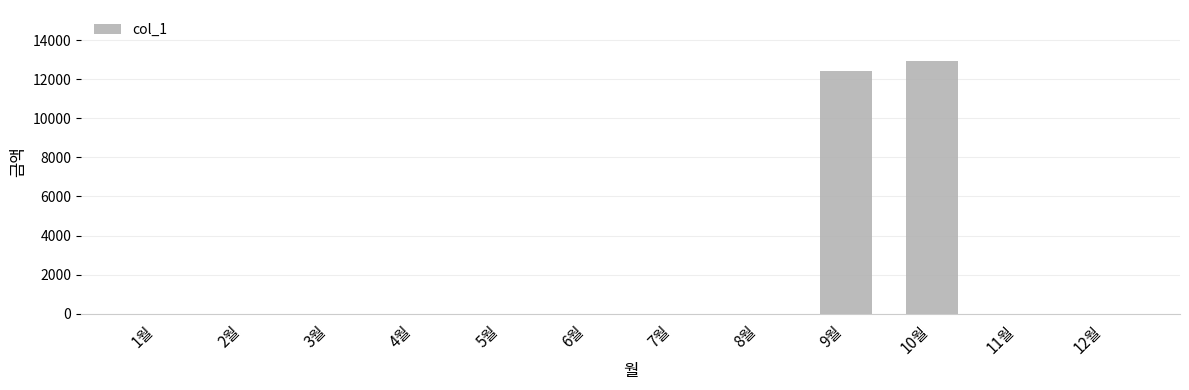

What is the greatest value displayed?

12950